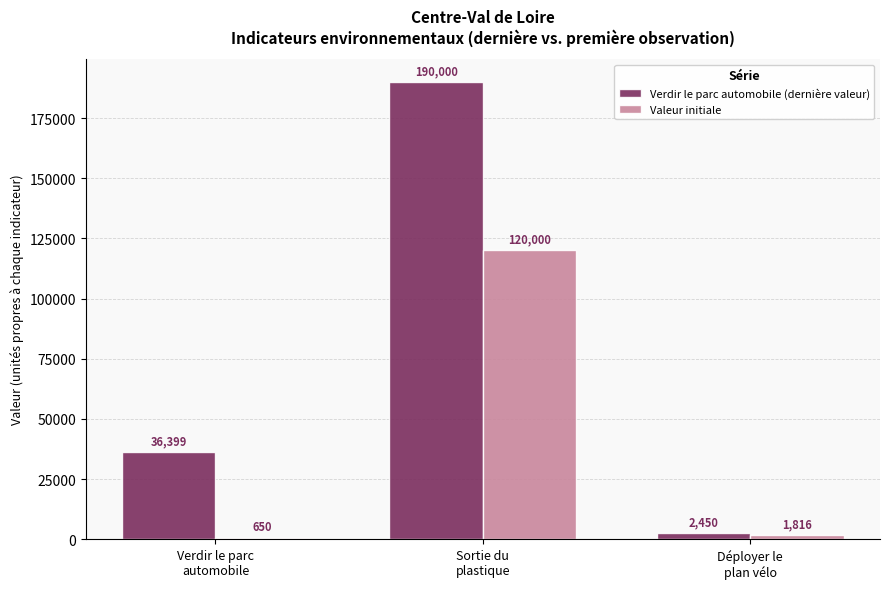

What are all the series names shown in the legend?

Verdir le parc automobile (dernière valeur), Valeur initiale